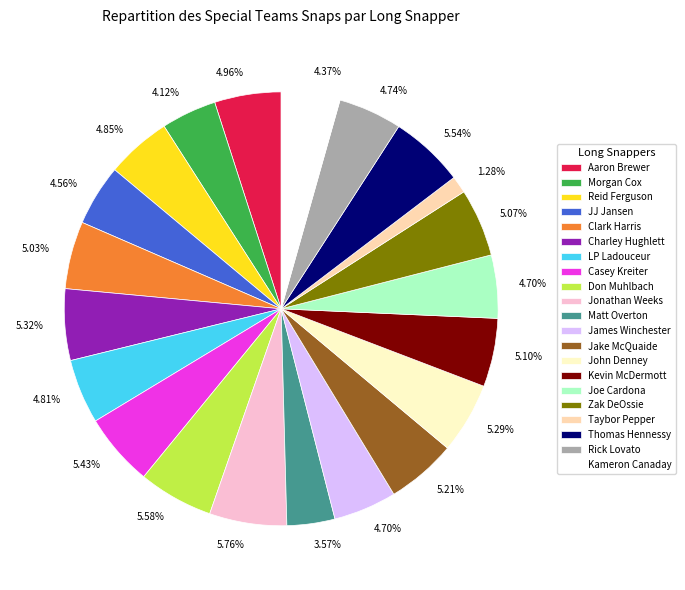

The JJ Jansen slice represents 5% of the pie. True or false?

True